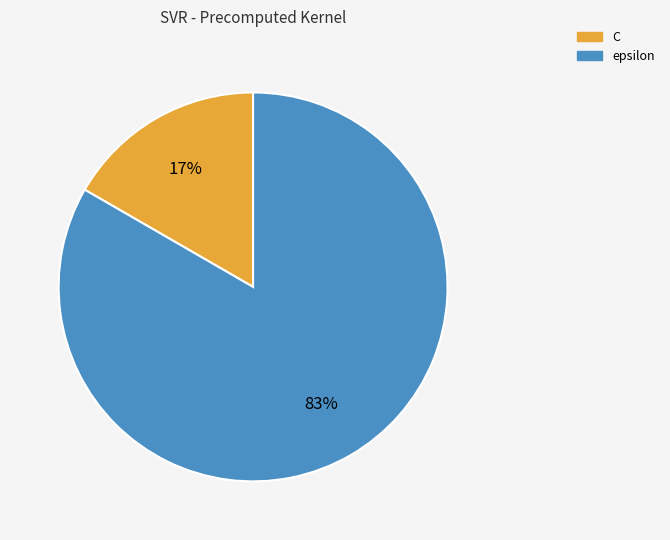

Between C and epsilon, which is larger?

epsilon